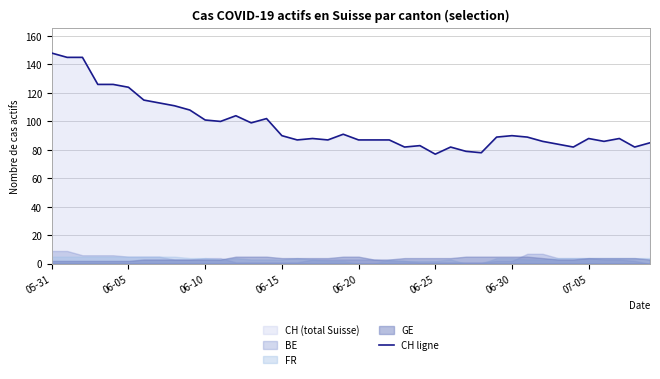

What is the maximum value shown in the chart?

148